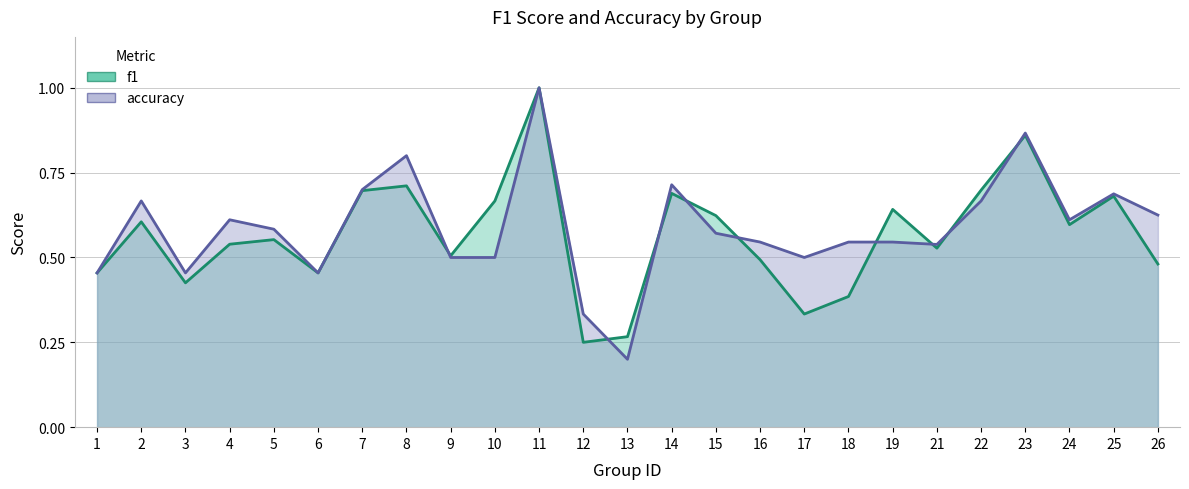

Is the value of f1 at 26 greater than the value of accuracy at 17?

No